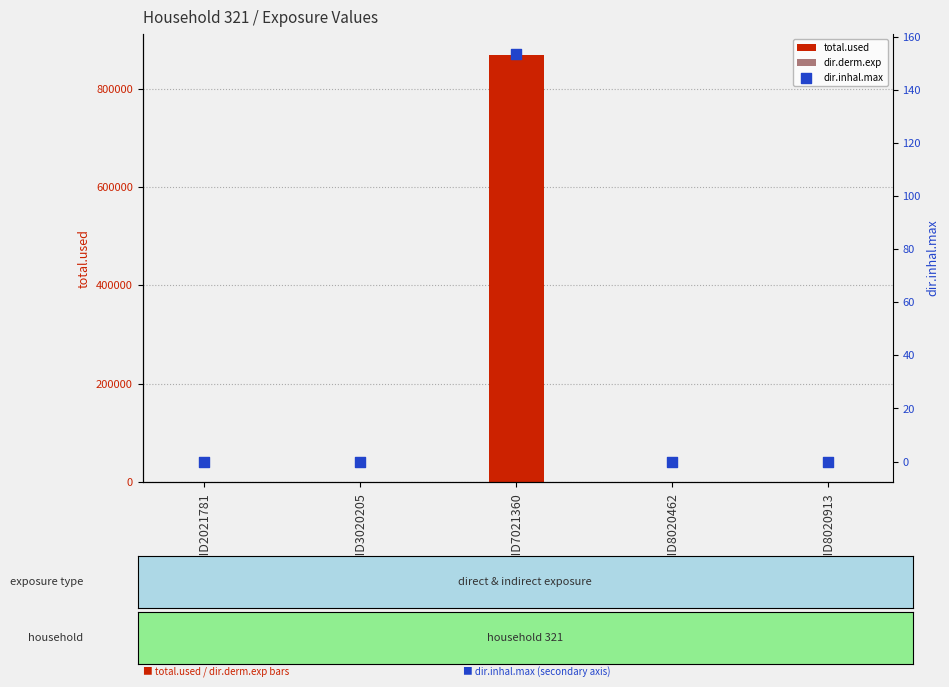

At how many categories does at least one series exceed 47380?

1